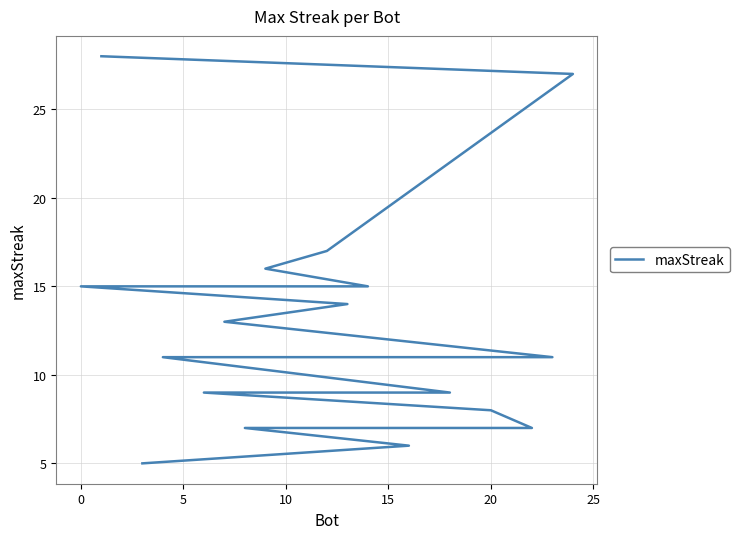

Is it true that the value at 8 is 8?

False